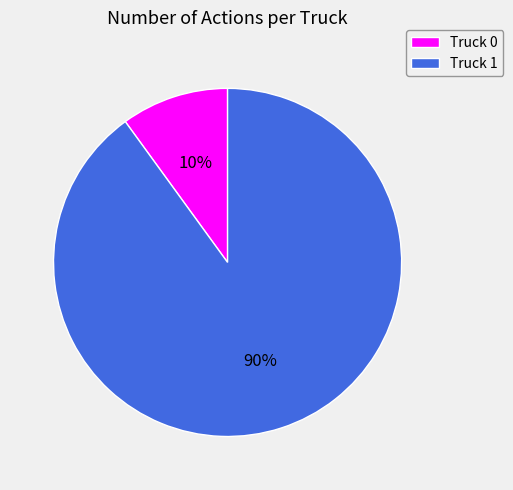

Is the sum of Truck 1 and Truck 0 greater than half?

Yes